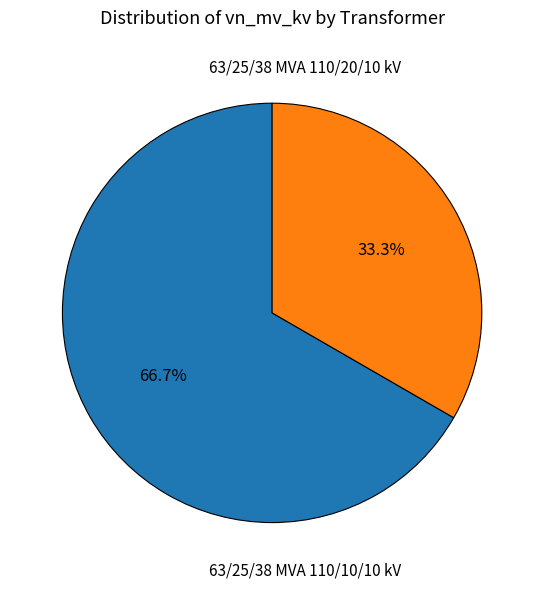

Count the number of slices in the pie.

2